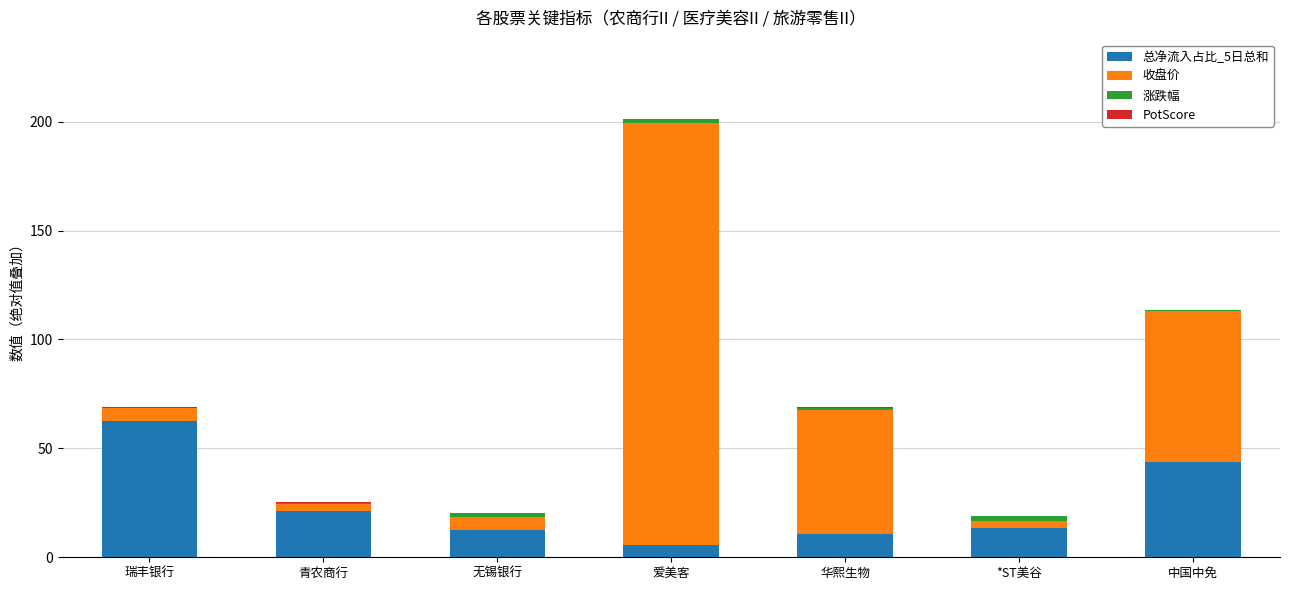

At which category is the sum across all series the highest?

爱美客